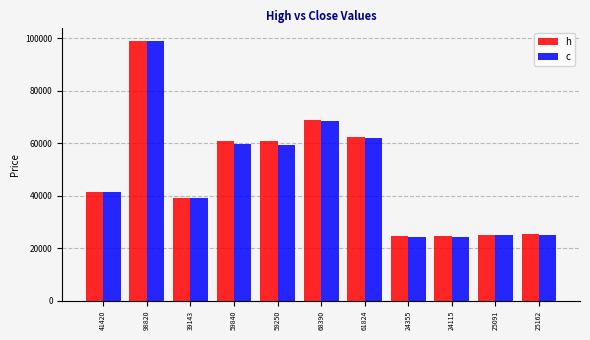

What is the sum of all c values?

527410